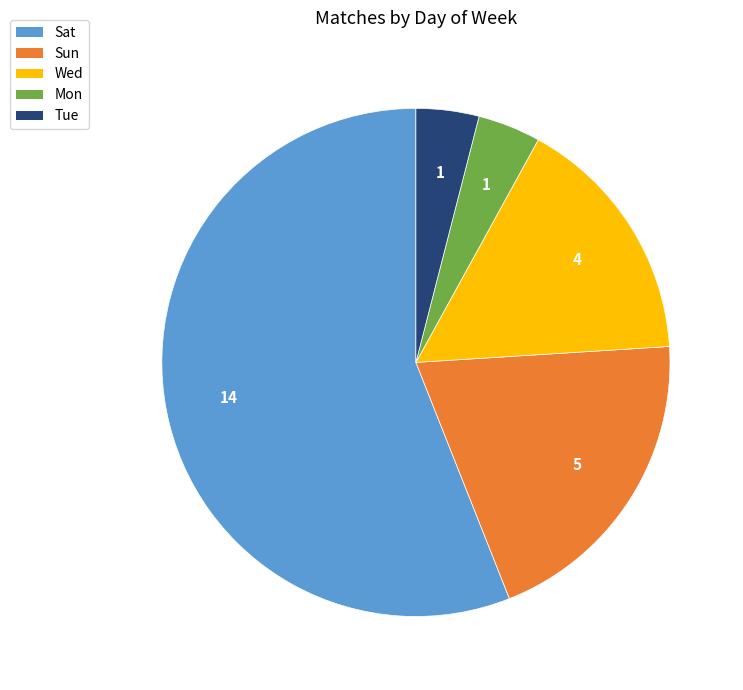

Do Tue and Sat together represent more than half of the pie?

Yes